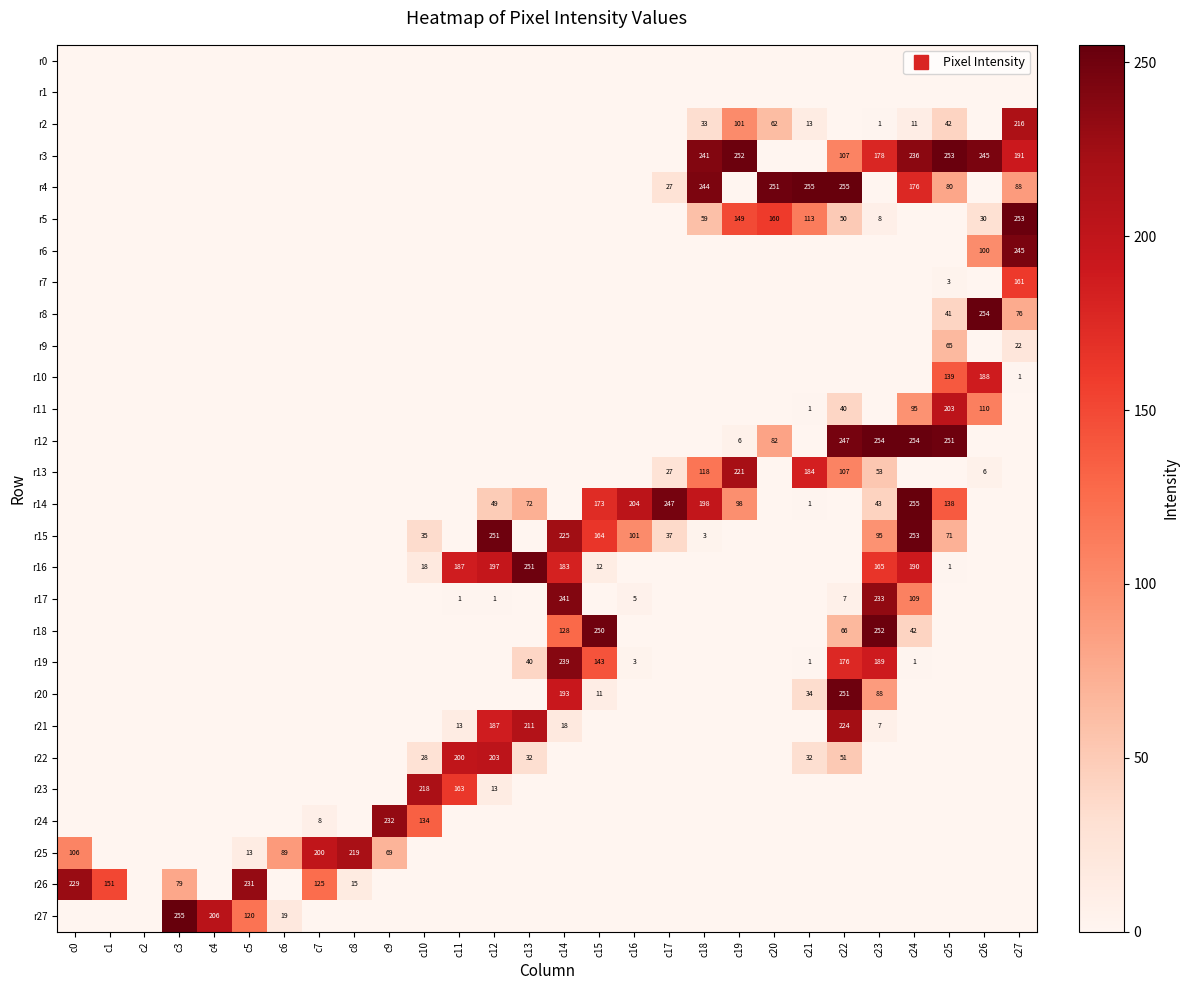

Rank the series by their maximum value, from highest to lowest.

r4, r14, r27, r8, r12, r3, r5, r15, r18, r16, r20, r6, r17, r19, r24, r26, r21, r13, r25, r23, r2, r11, r22, r10, r7, r9, r0, r1